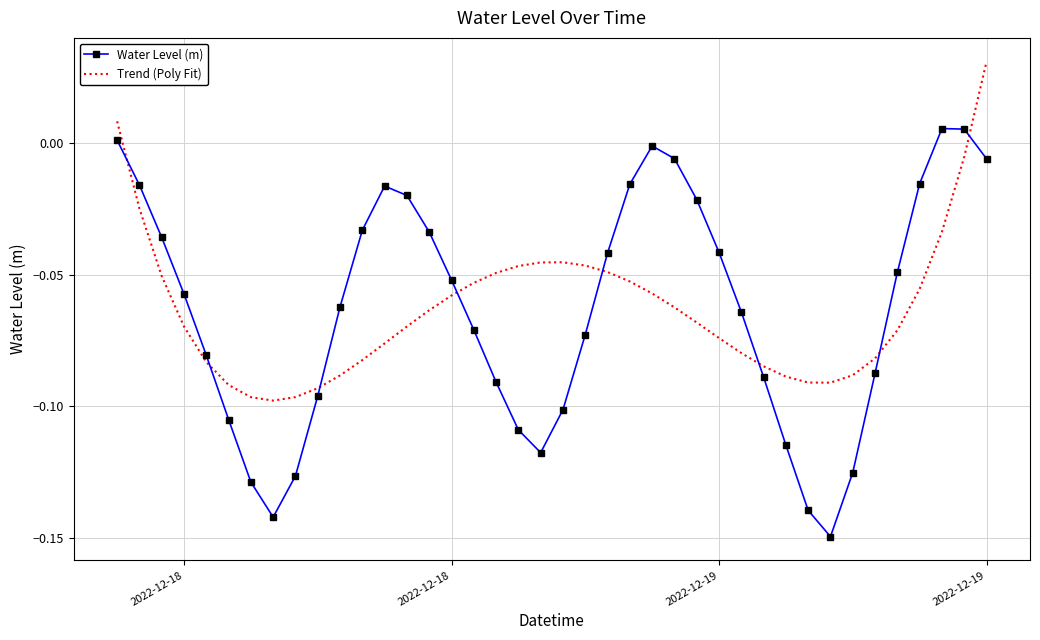

Rank the series by their maximum value, from highest to lowest.

Trend (Poly Fit), Water Level (m)